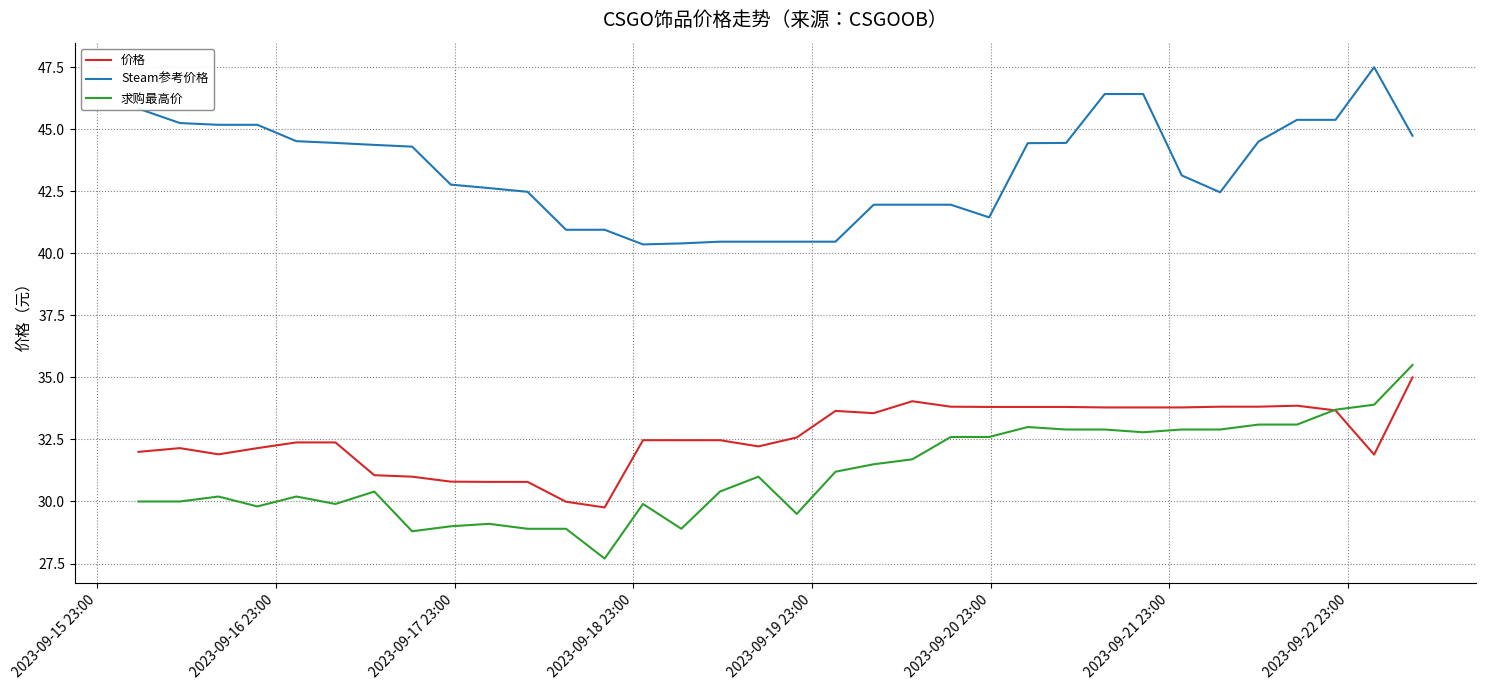

Which series has the largest total across all categories?

Steam参考价格